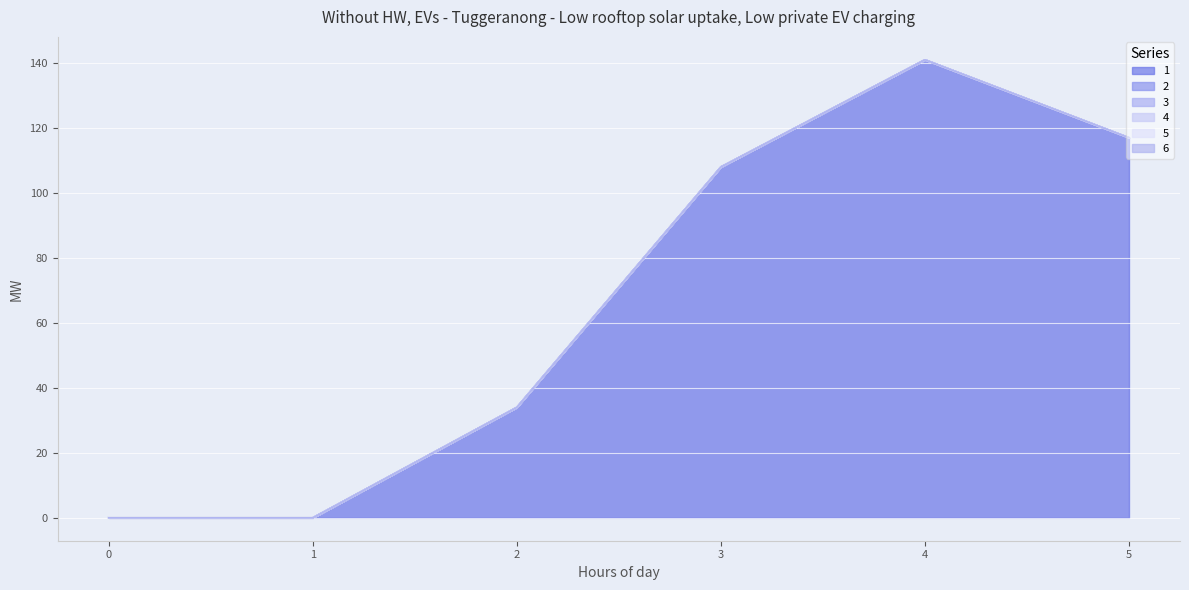

True or false: 6 has more than 1 points higher than both neighbors.

False